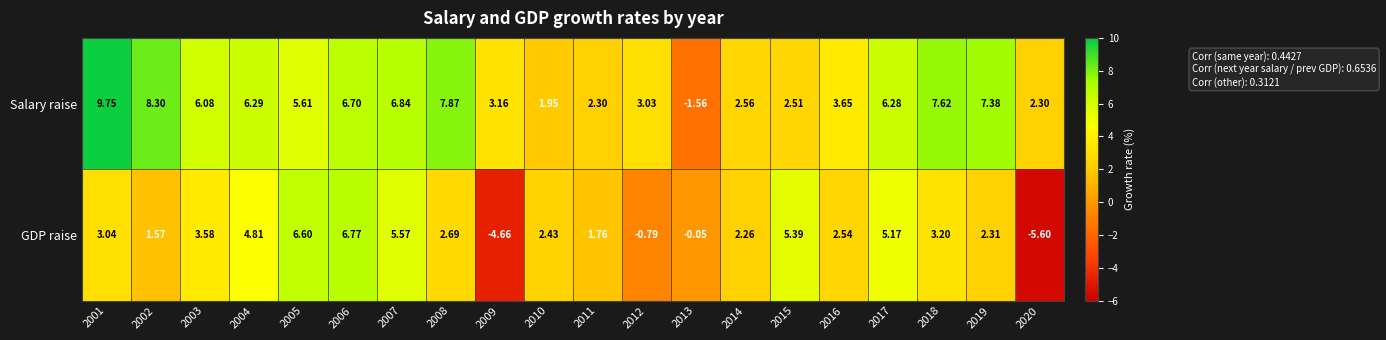

Which series has the widest spread of values?

GDP raise